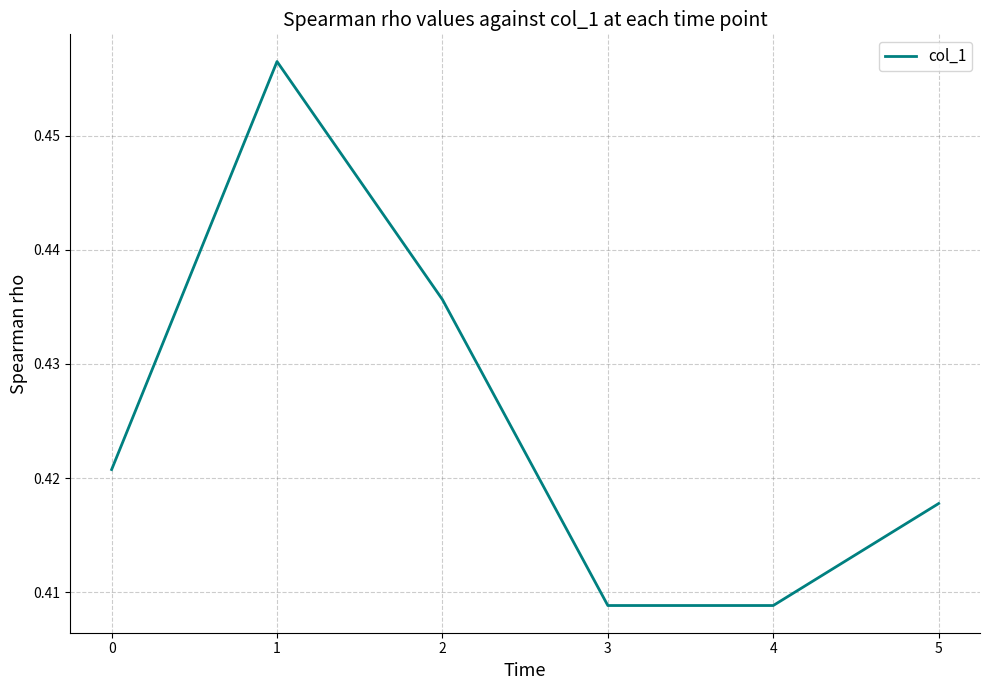

Does the chart have visible grid lines?

Yes